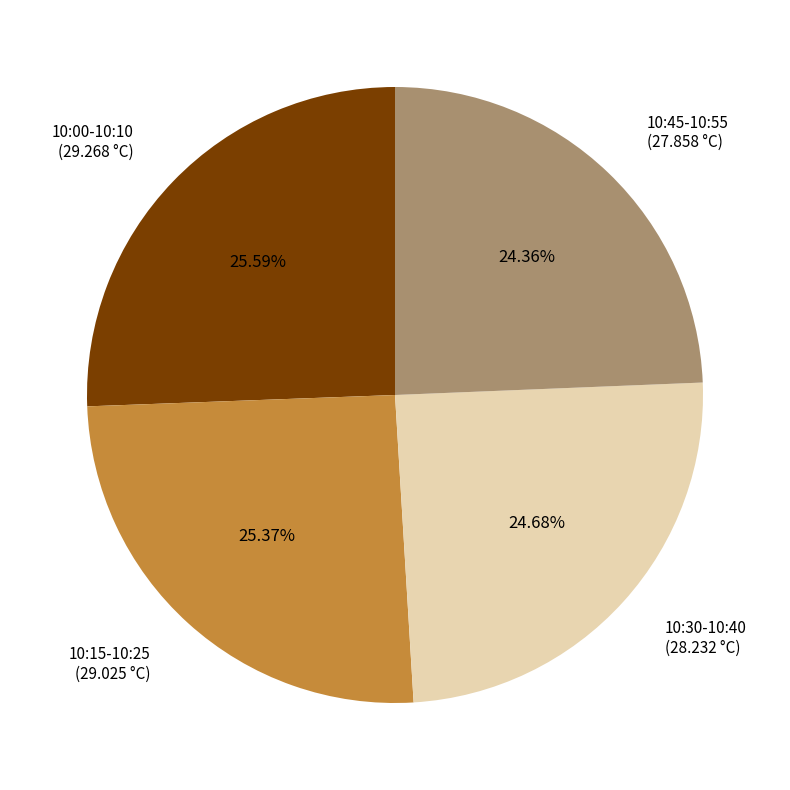

Is there a majority slice in this chart?

No